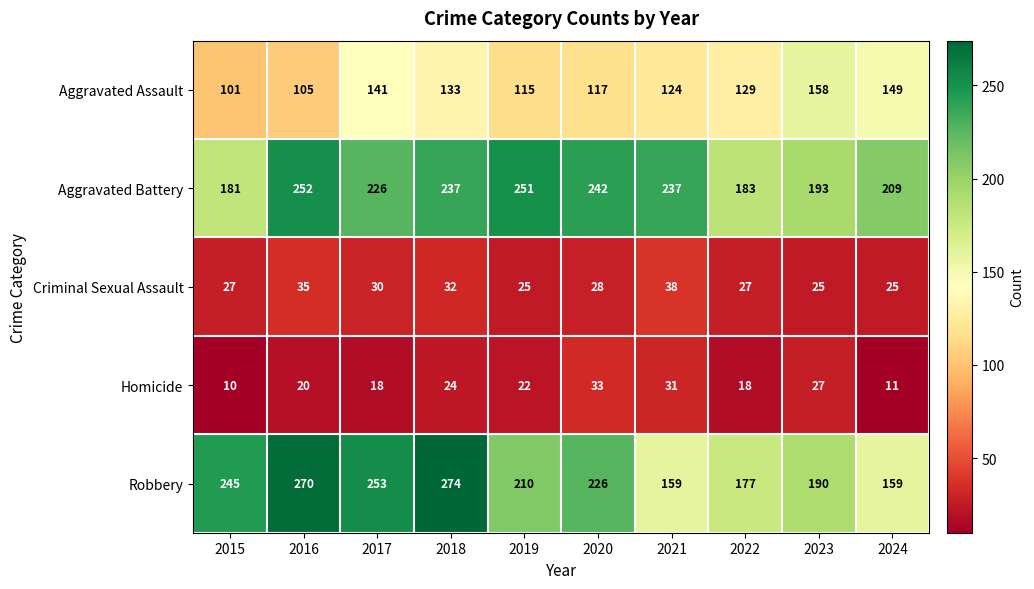

Between 2022 and 2024, which series saw the biggest shift?

Aggravated Battery